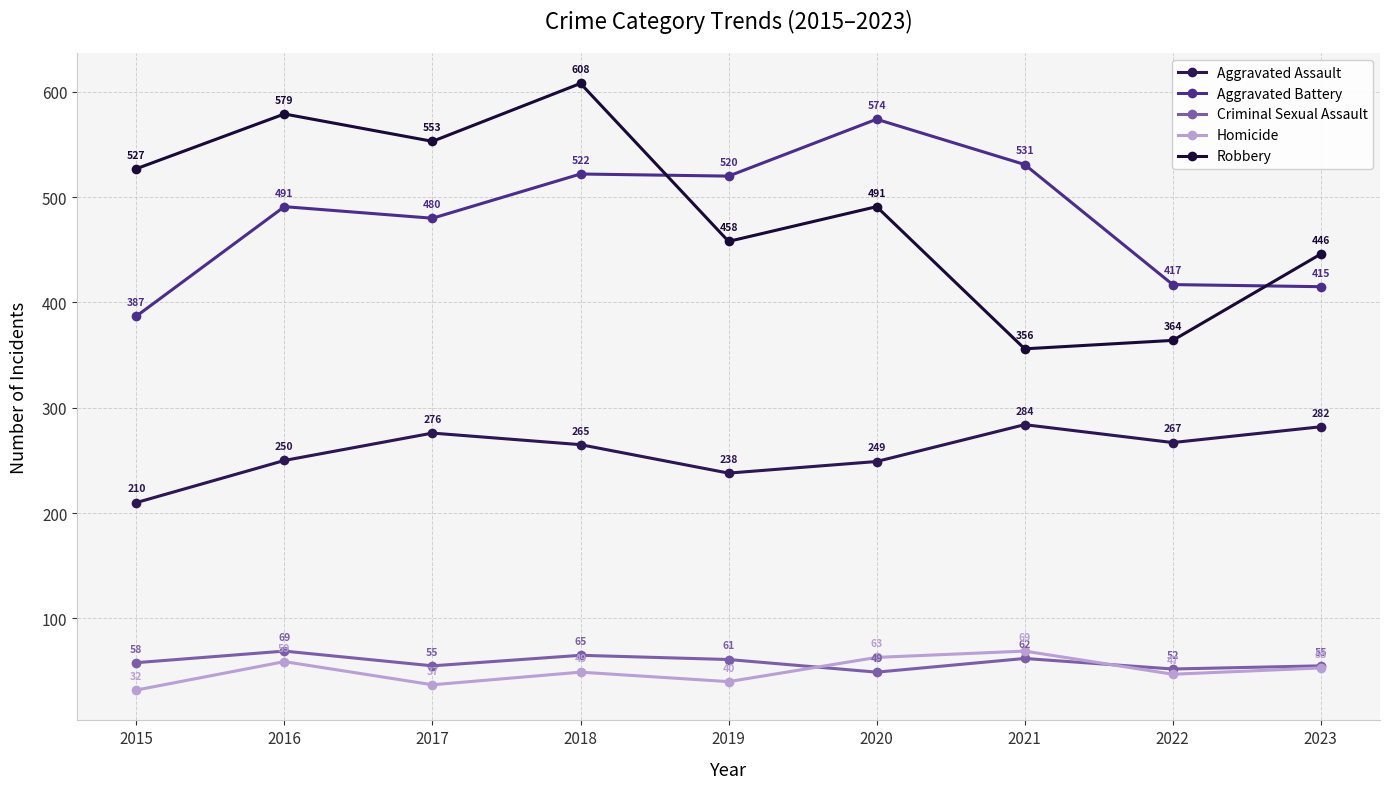

What is the spread (max minus min) of values at 2020?

525